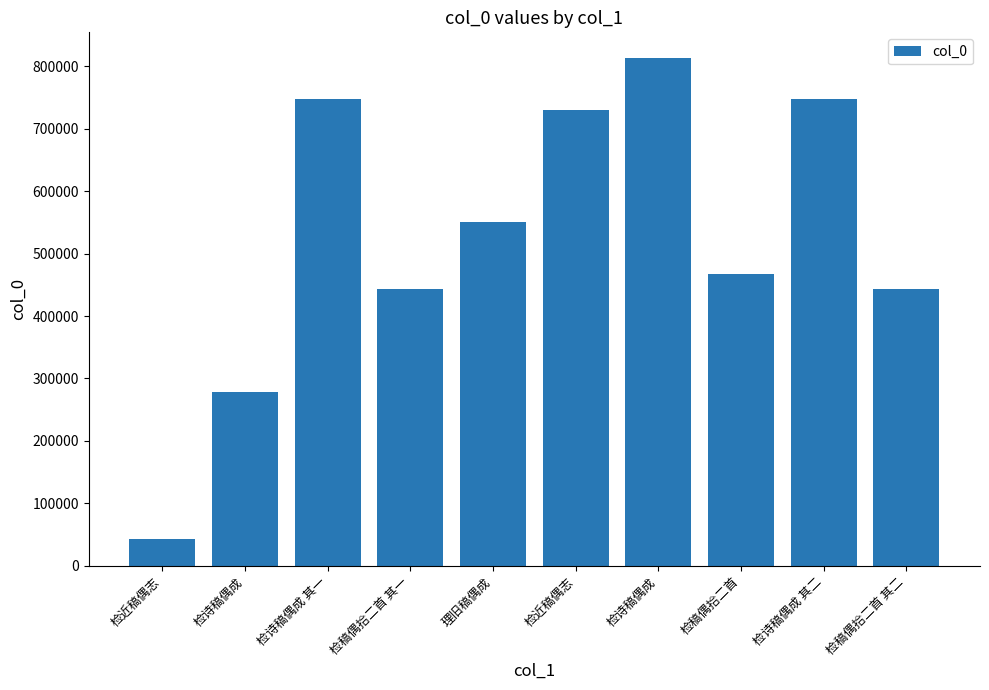

How many data points does each series have?

10